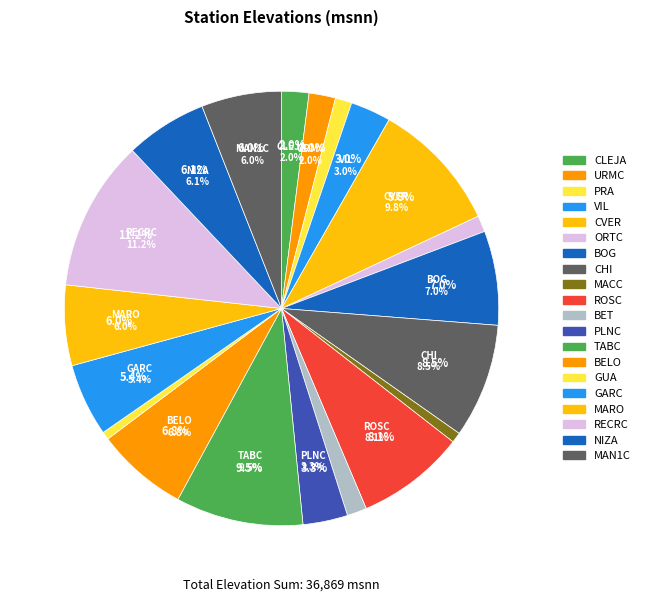

To the nearest percent, what is the combined percentage of MACC and URMC?

3%